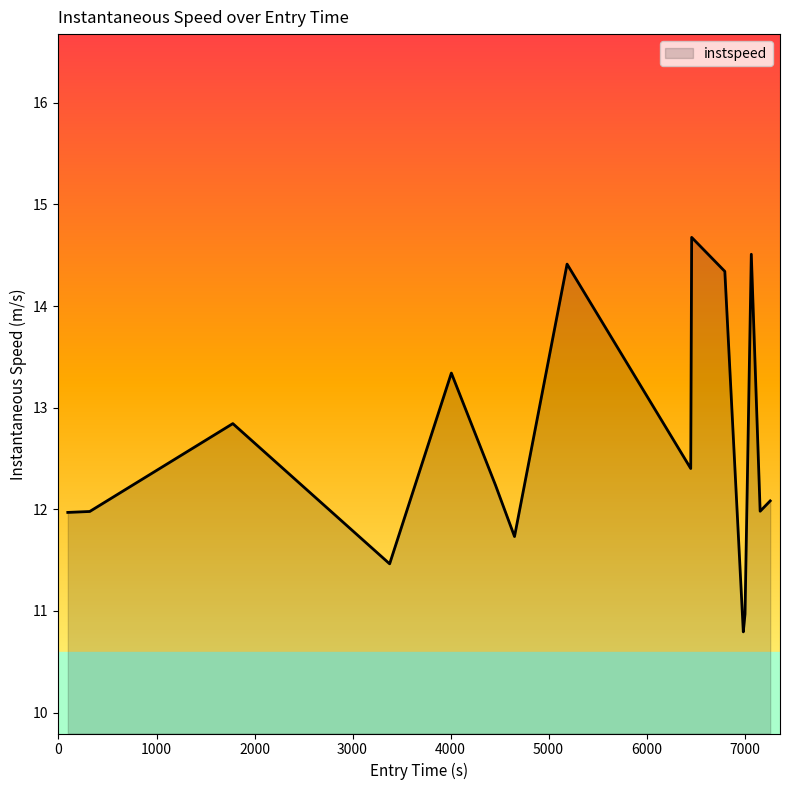

What is the smallest value displayed?

10.8